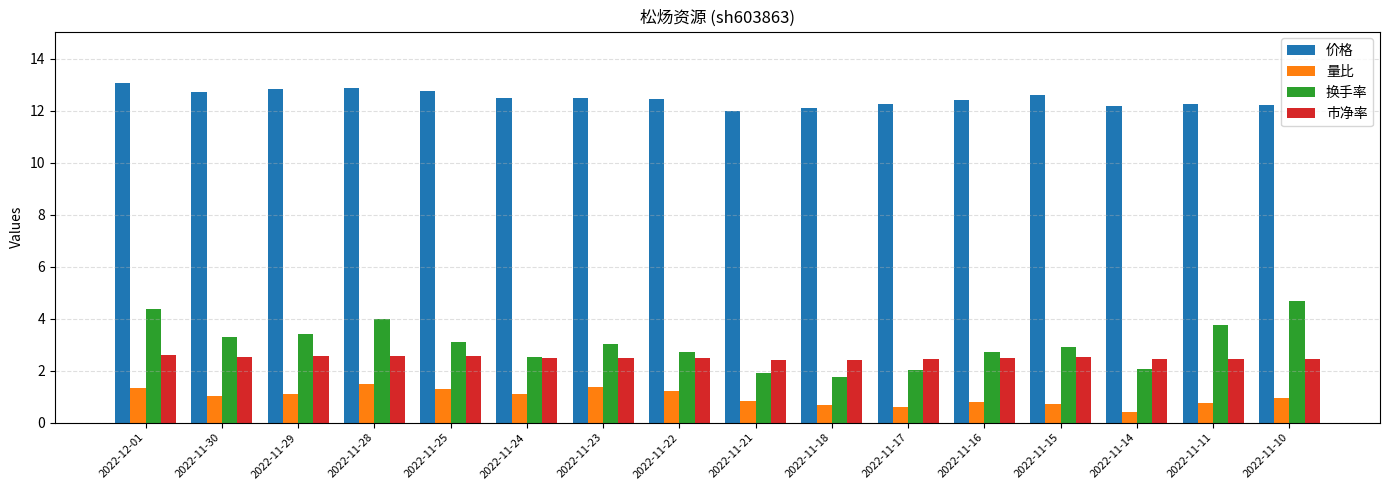

How many series are shown in this chart?

4